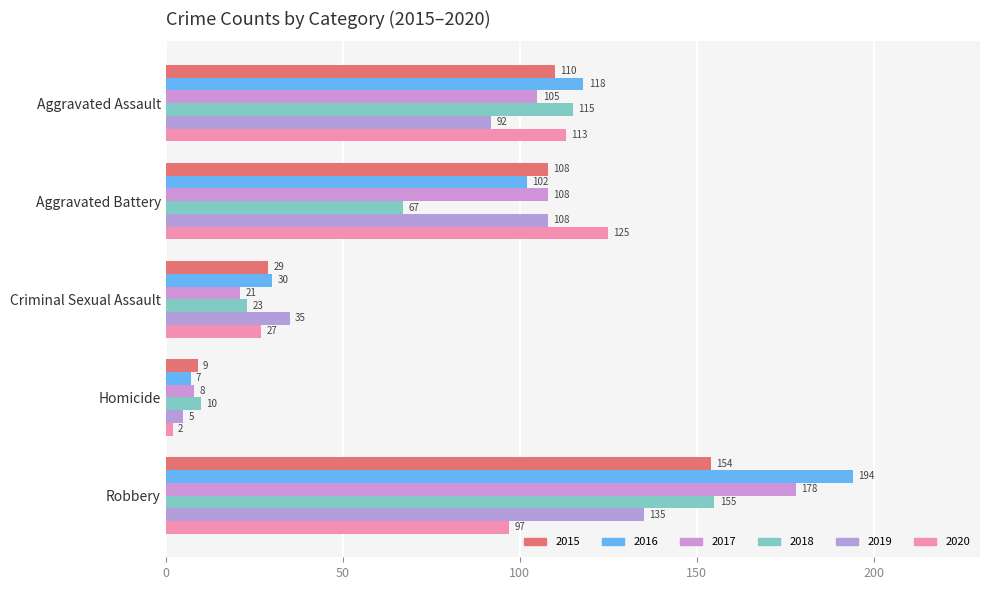

How many categories are shown in the chart?

5